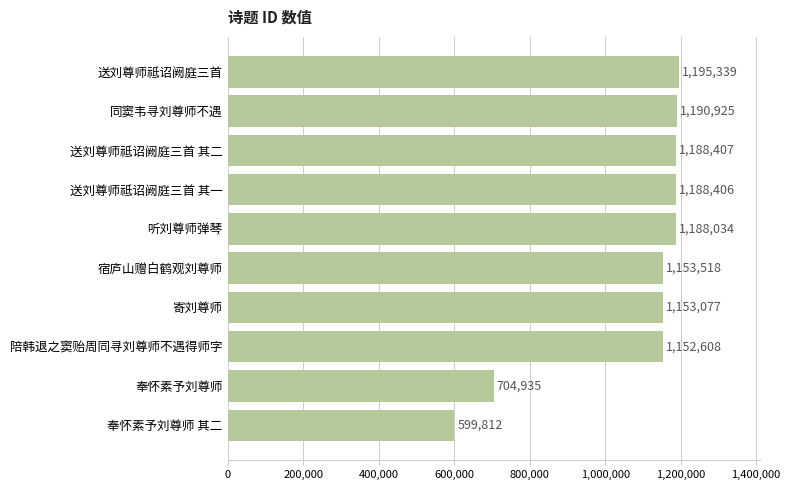

What is the average value?

1071506